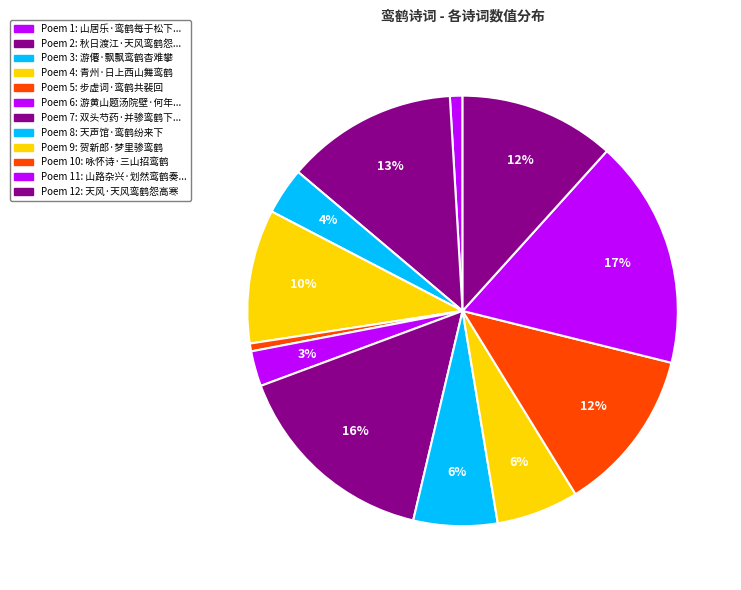

How many slices are in this pie chart?

12